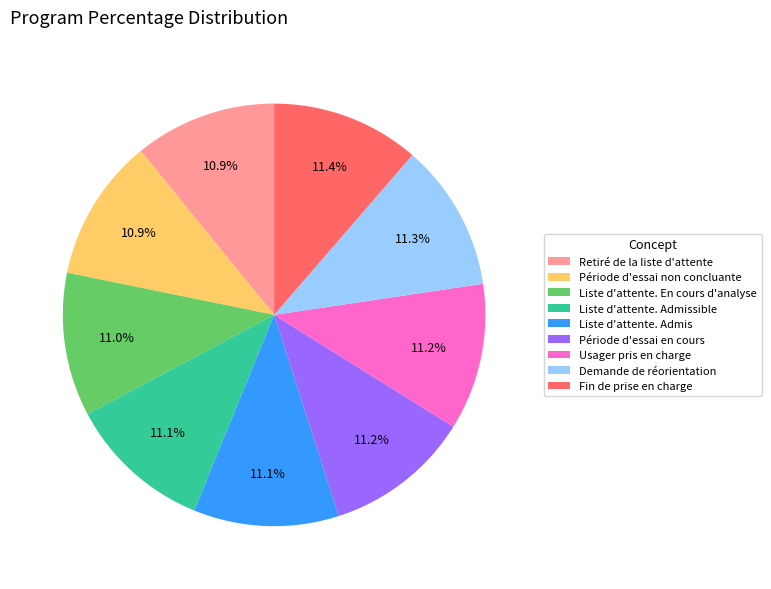

Does Liste d'attente. Admissible account for over 50% of the chart?

No